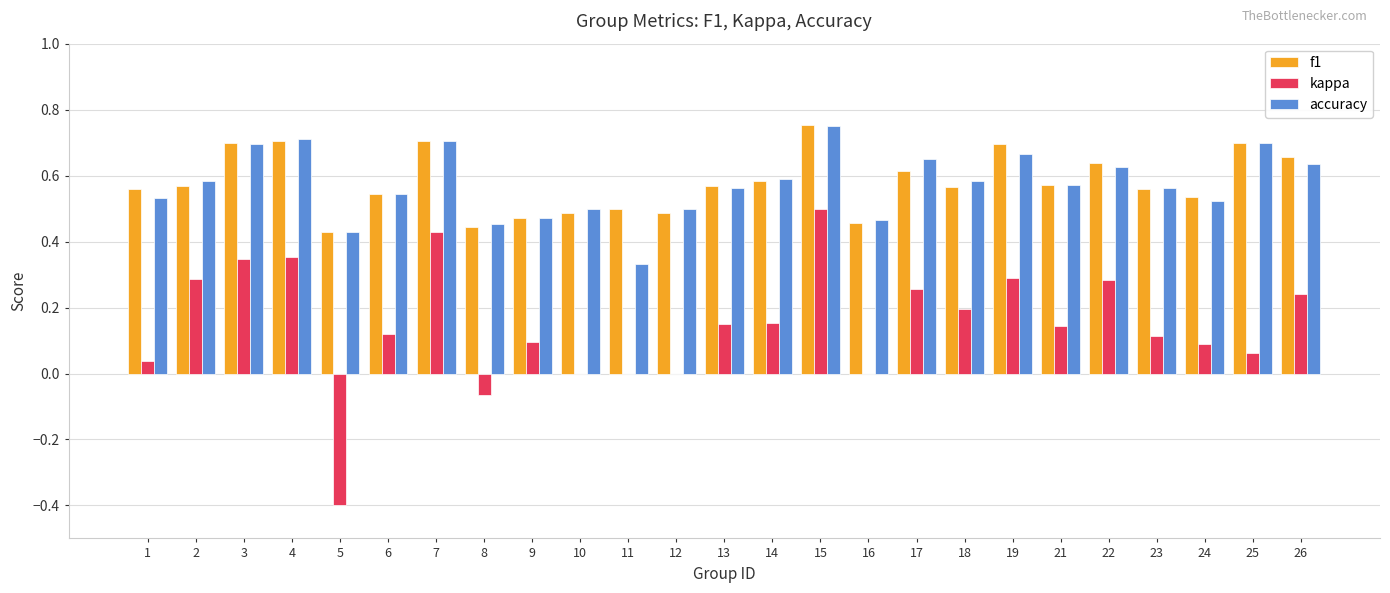

Which series changed the most between 3 and 22?

accuracy